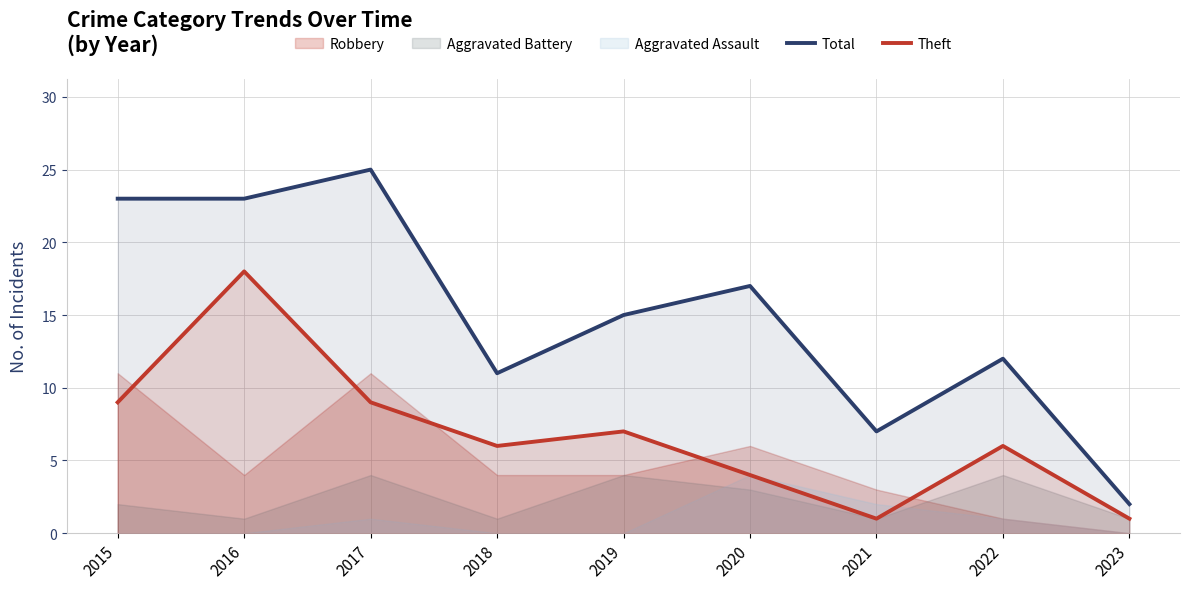

Which series changed the most between 2017 and 2023?

Total